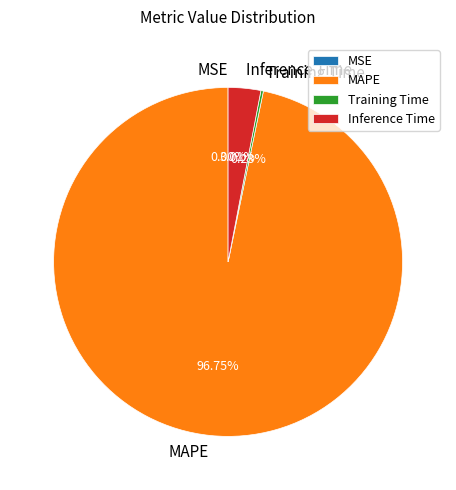

Does Inference Time account for over 50% of the chart?

No